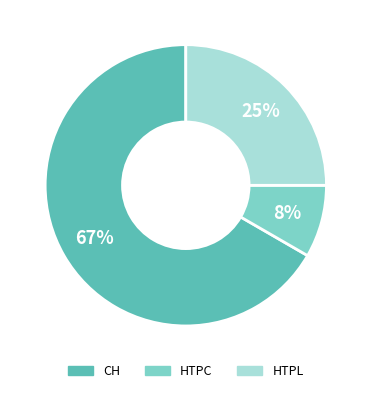

What is the largest slice in the pie chart?

CH